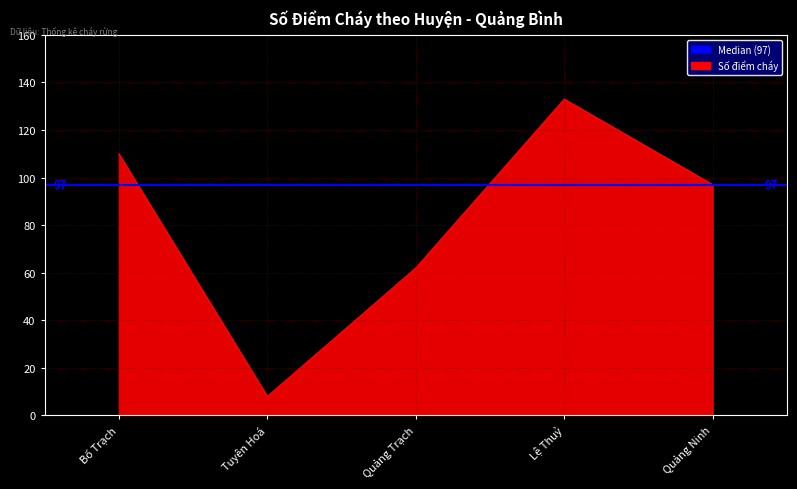

What is the smallest value displayed?

8